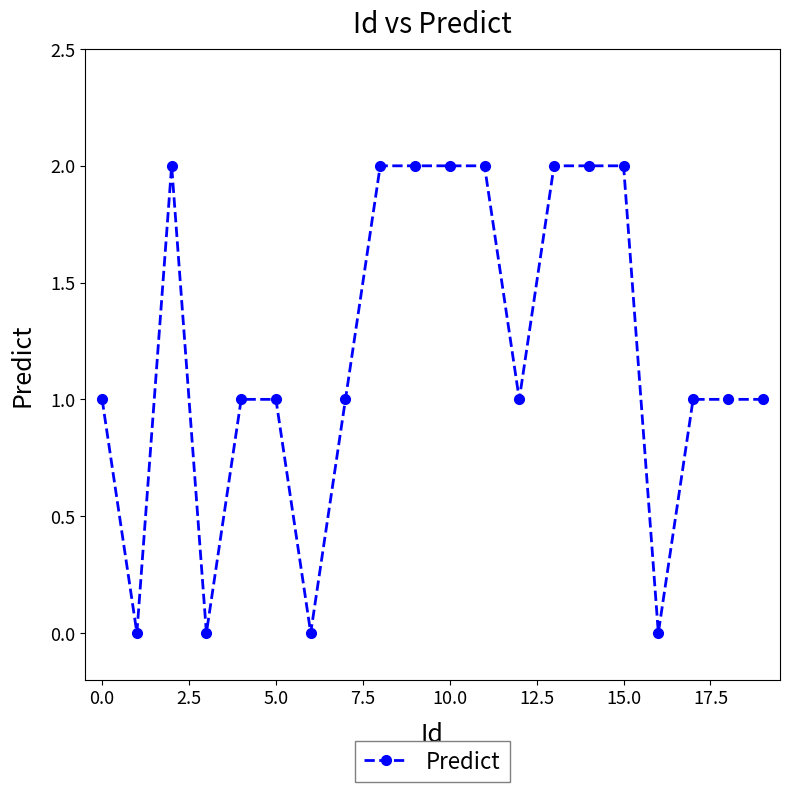

What is the value of the 19th point from the left?

1